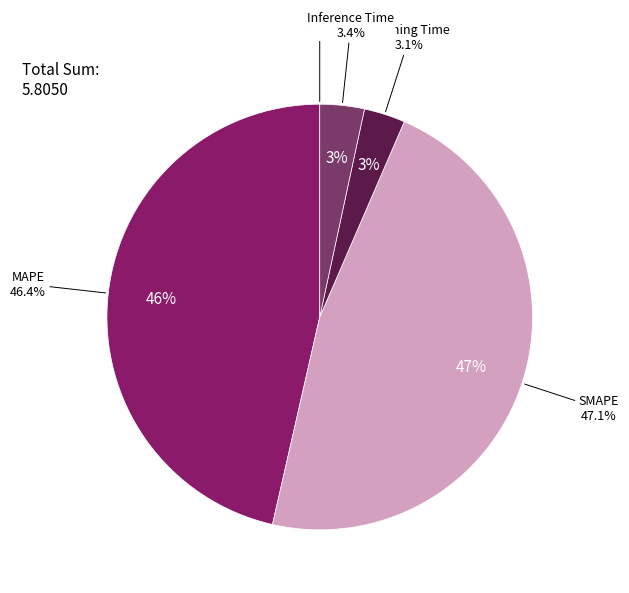

Is there any slice that represents more than half of the pie?

No